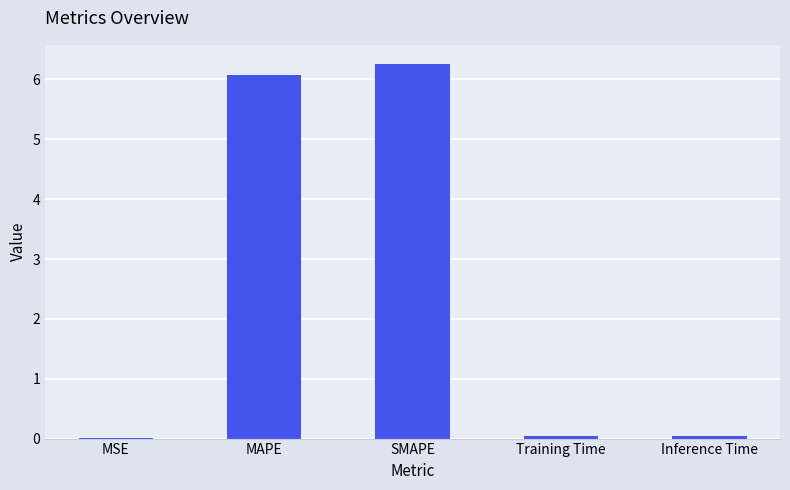

What is the greatest value displayed?

6.3